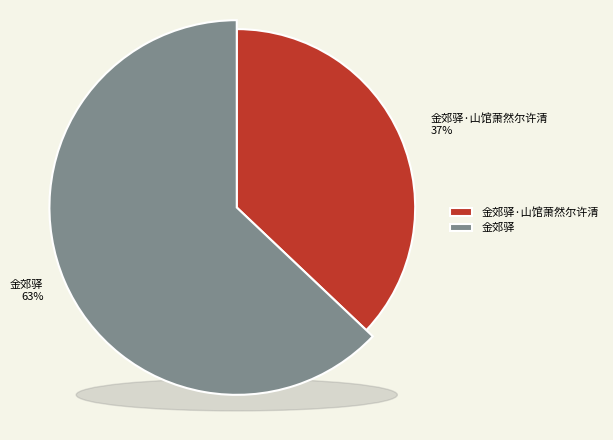

Combined, what portion of the pie is 金郊驿·山馆萧然尔许清 and 金郊驿?

100.0%